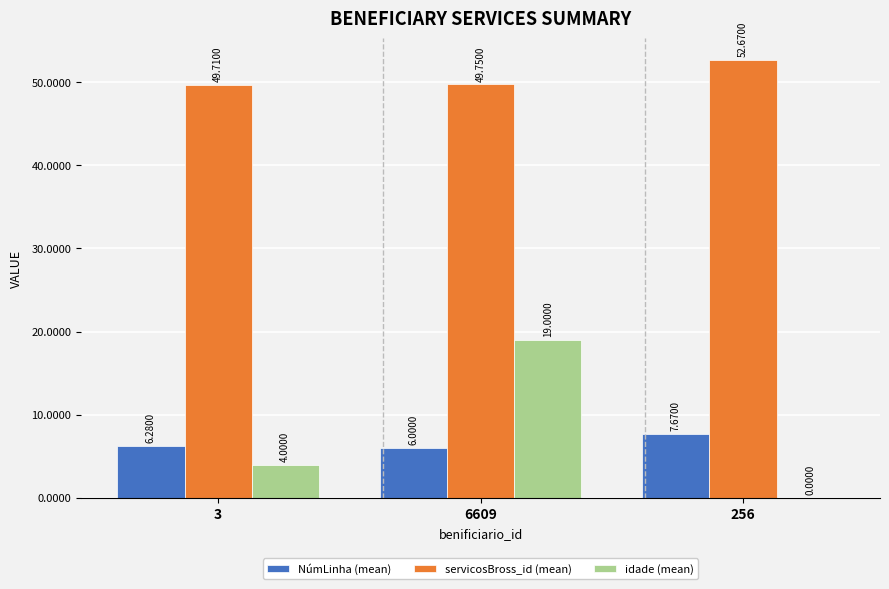

What is the maximum value for NúmLinha (mean)?

7.7